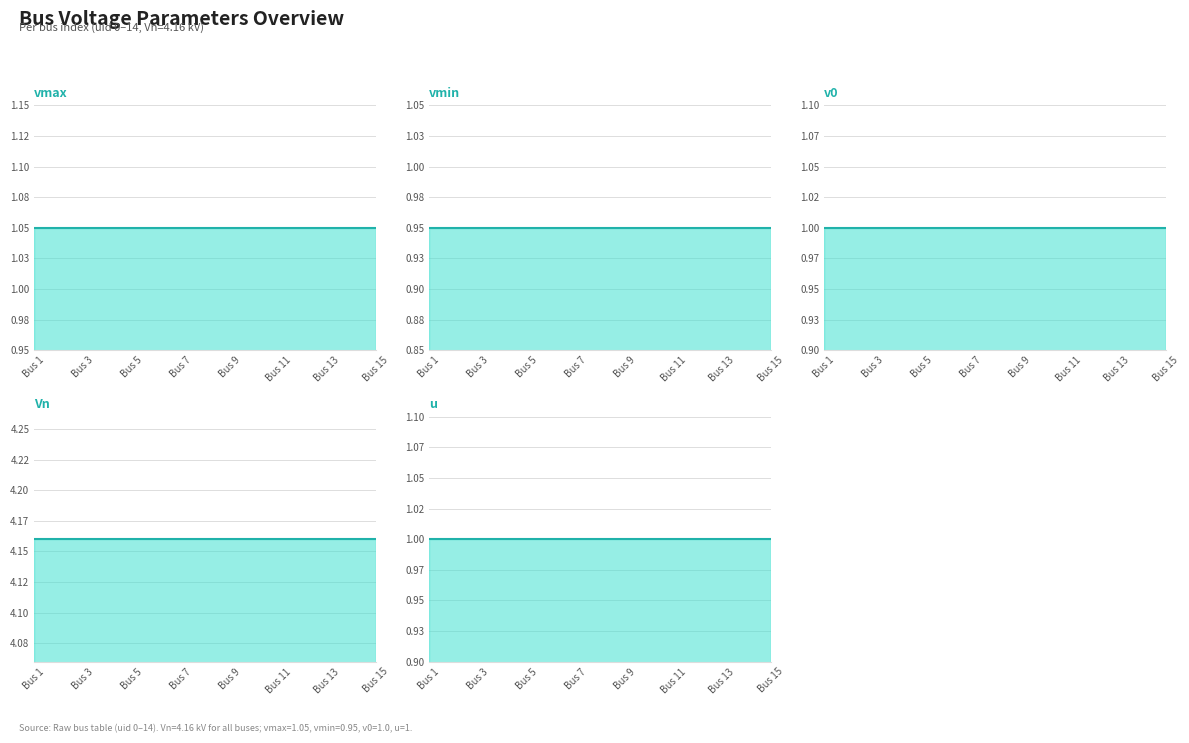

Which category has the lowest value in the Bus 1–15 (vmax) series?

Bus 1